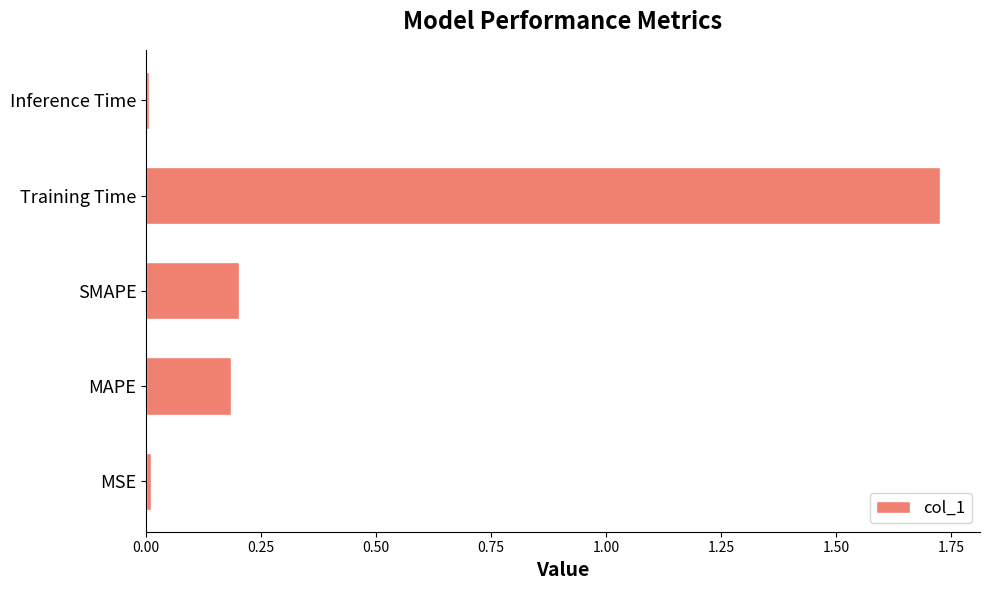

Which category has the highest value across all series?

Training Time